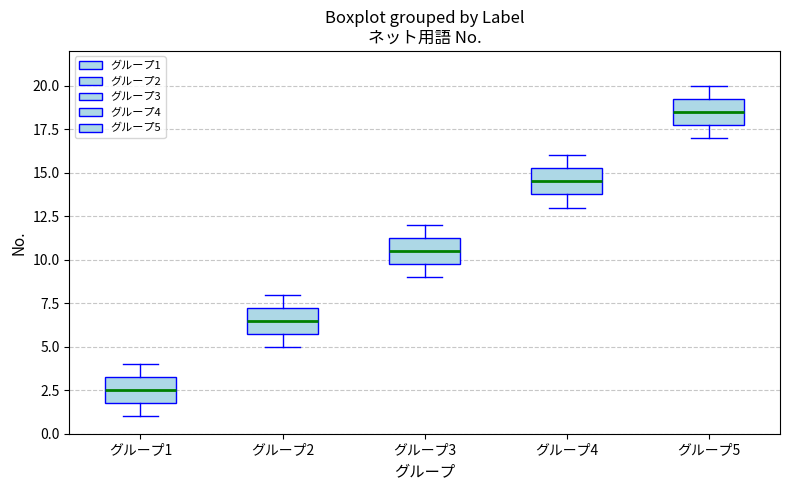

Reading left to right, transcribe this box plot: for each box, give where its median line is, the range the box spans, and where its two whiskers end, as read against the y-axis. The values are not printed on the chart, so give them approximately, as read against the axis.

グループ1: median 2.5, box 2.0 to 3.5, whiskers 1.0 to 4.0
グループ2: median 6.5, box 6.0 to 7.5, whiskers 5.0 to 8.0
グループ3: median 10.5, box 10.0 to 11.5, whiskers 9.0 to 12.0
グループ4: median 14.5, box 14.0 to 15.5, whiskers 13.0 to 16.0
グループ5: median 18.5, box 18.0 to 19.5, whiskers 17.0 to 20.0